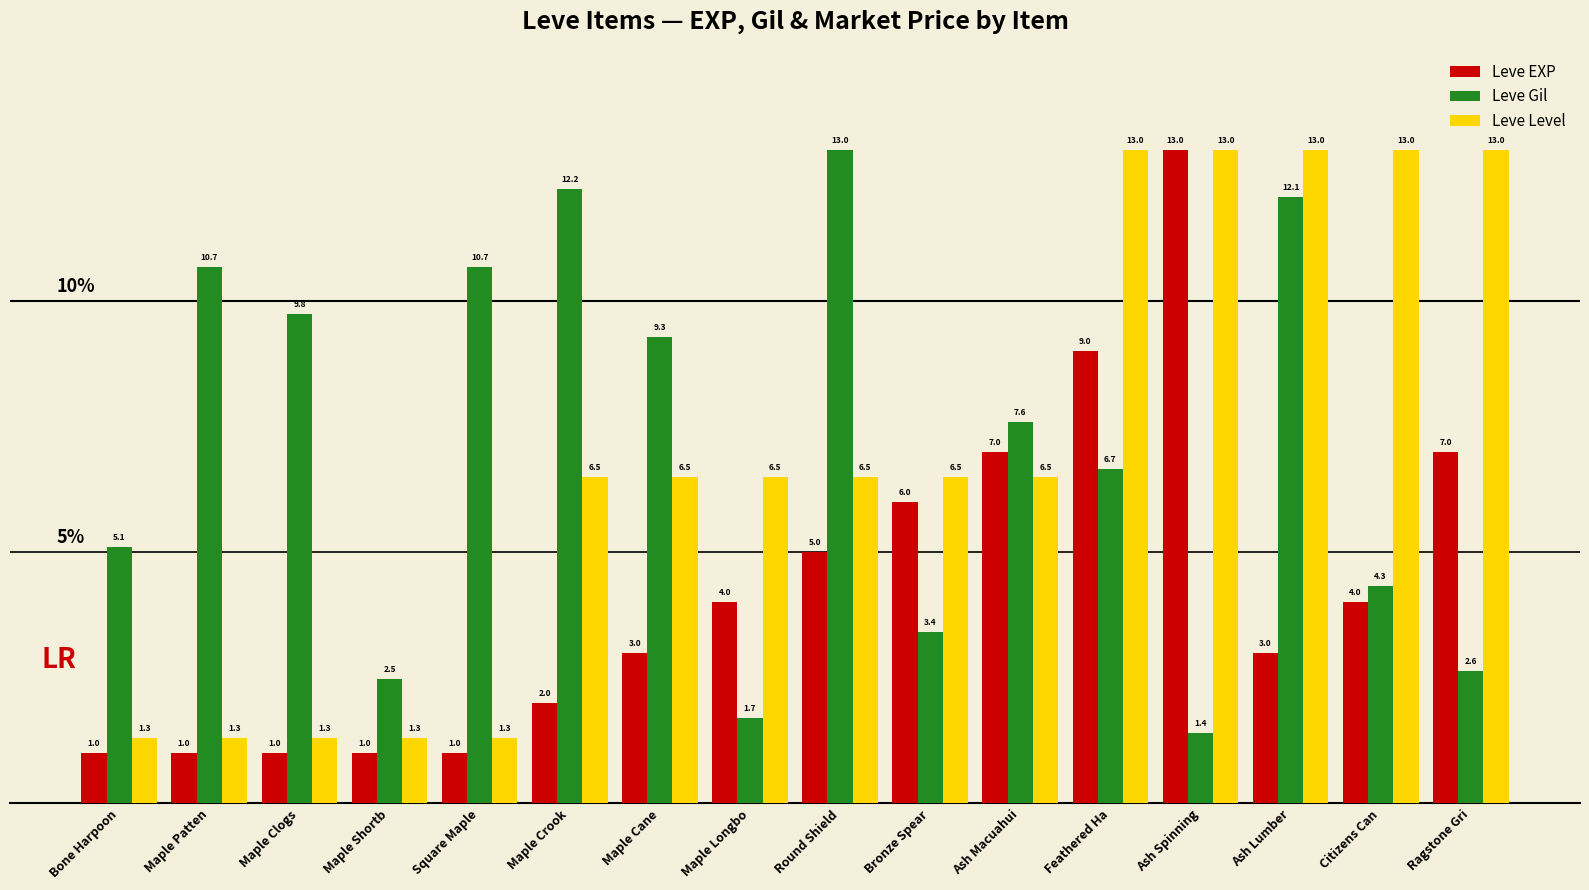

Reading left to right, what are all the values shown in this chart?

Leve EXP: 1.0	1.0	1.0	1.0	1.0	2.0	3.0	4.0	5.0	6.0	7.0	9.0	13.0	3.0	4.0	7.0
Leve Gil: 5.1	10.7	9.8	2.5	10.7	12.2	9.3	1.7	13.0	3.4	7.6	6.7	1.4	12.1	4.3	2.6
Leve Level: 1.3	1.3	1.3	1.3	1.3	6.5	6.5	6.5	6.5	6.5	6.5	13.0	13.0	13.0	13.0	13.0